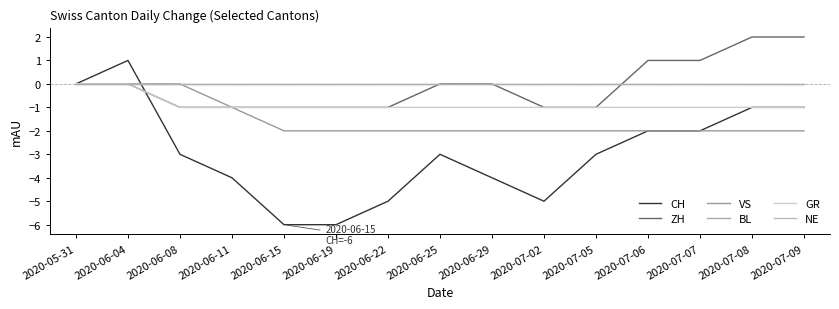

True or false: GR and ZH intersect in this chart.

False